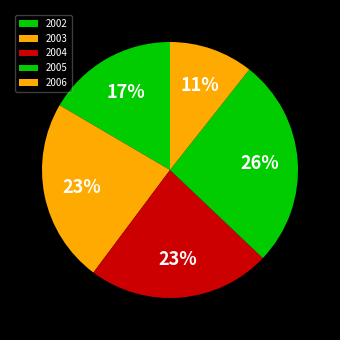

Is it true that 2004 is 1% of the pie?

False